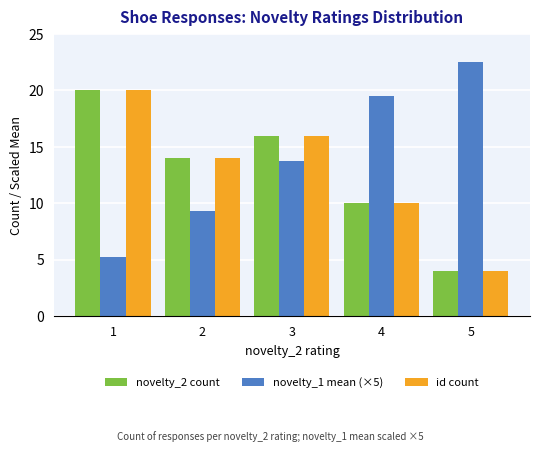

Which category has the lowest value in the novelty_2 count series?

5